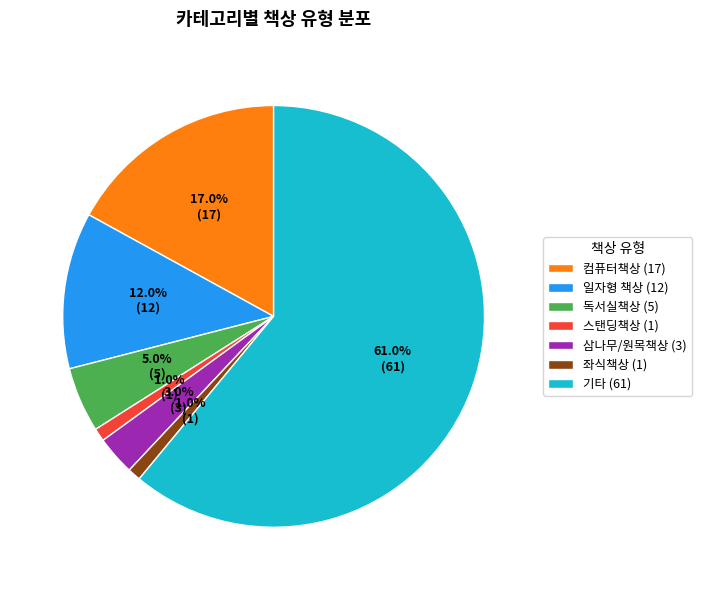

Combined, do 컴퓨터책상 (17) and 독서실책상 (5) account for over 50%?

No